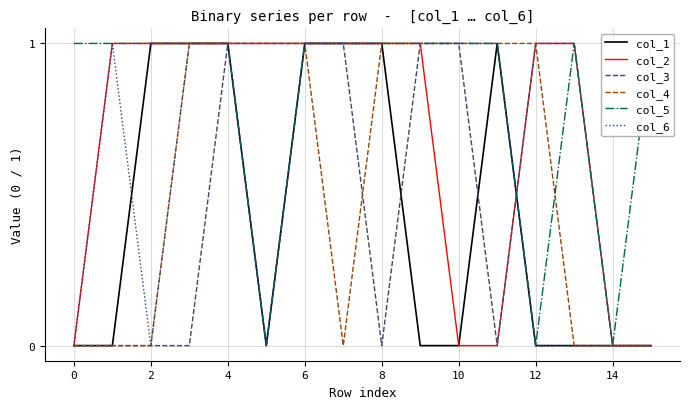

True or false: col_6 and col_4 cross at least once.

False